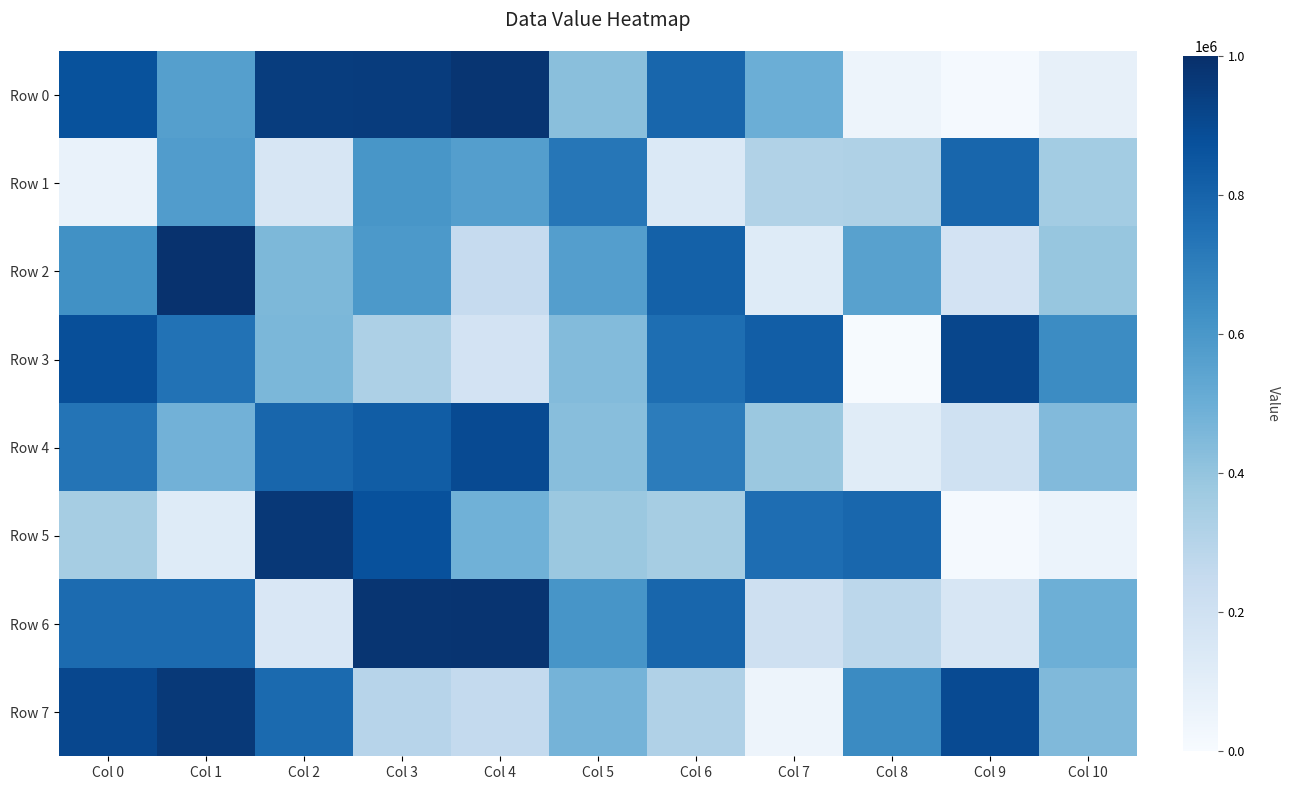

Between Col 1 and Col 3, which series saw the biggest shift?

Row 5